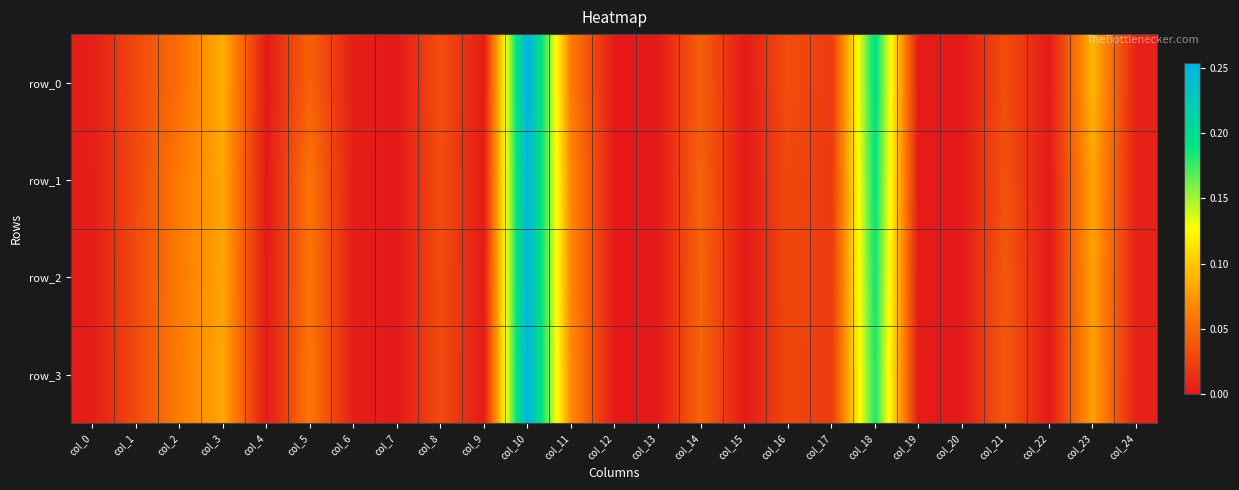

Is it true that row_2 equals 0.1 at col_5?

False